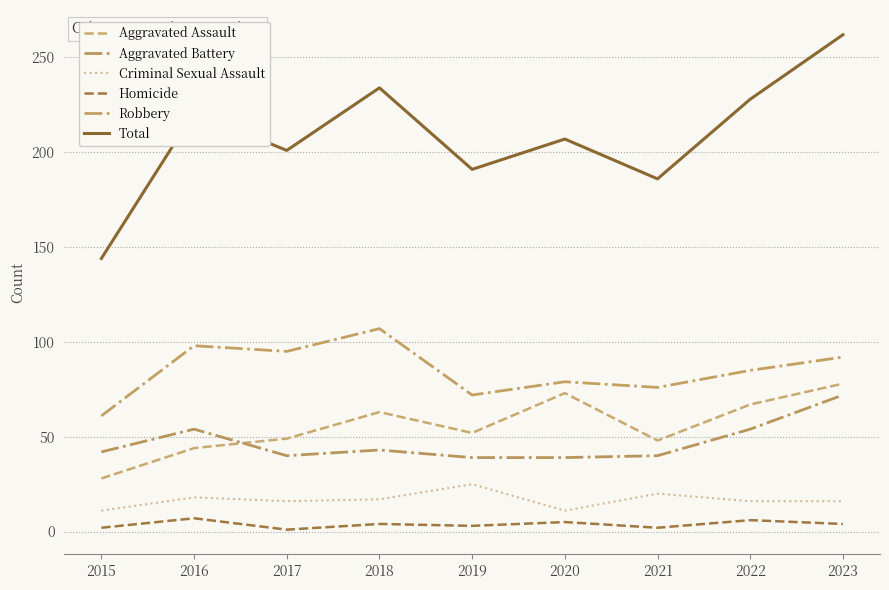

The value of Robbery at 2016 is 98. True or false?

True